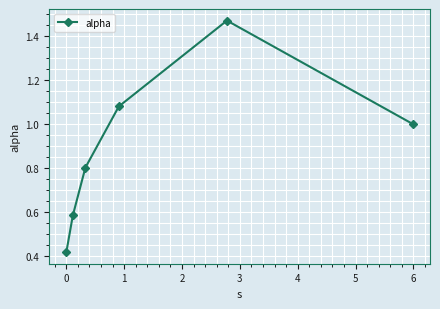

True or false: the data has more than 2 interior local peaks.

False